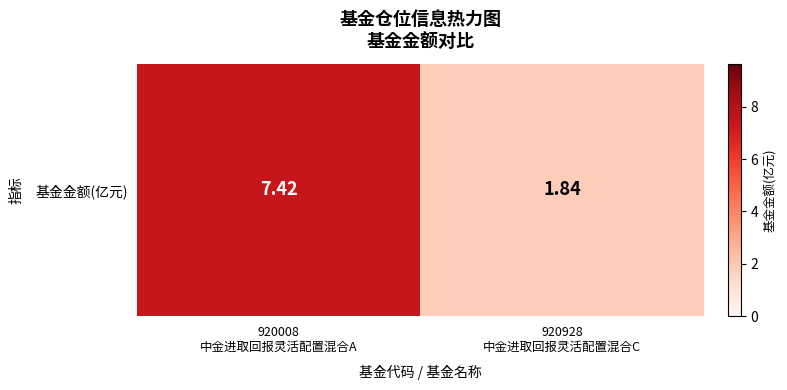

What is the greatest value displayed?

7.4